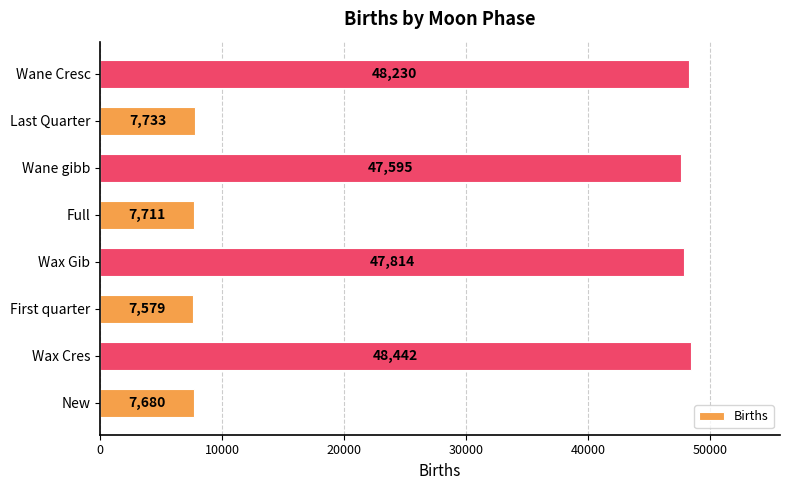

The value at Wane Cresc is 71483. True or false?

False